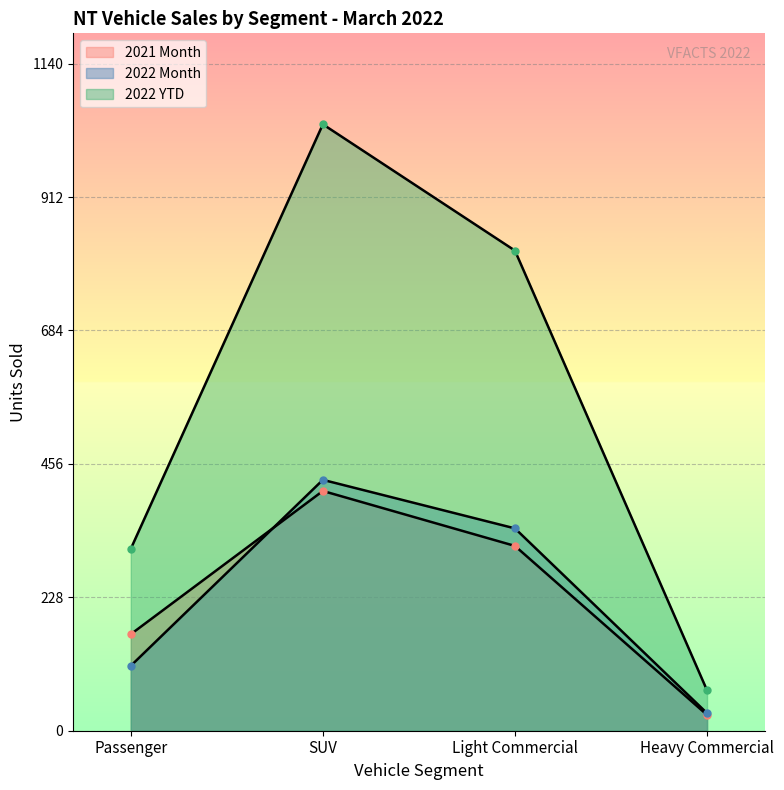

What is the value of the 2021 Month point at the 4th from the left?

27